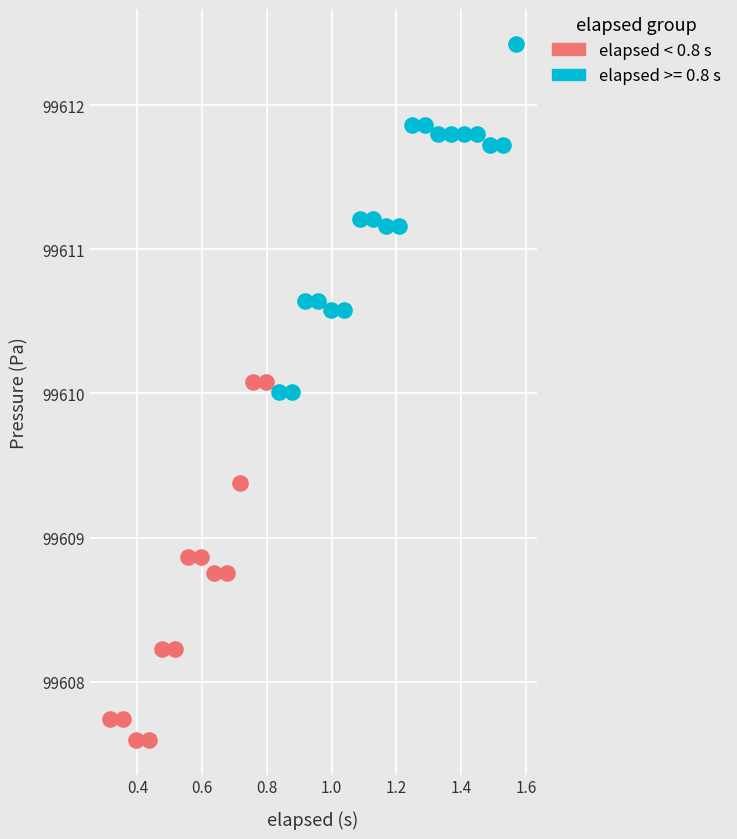

Which series reaches the minimum Y coordinate?

elapsed < 0.8 s